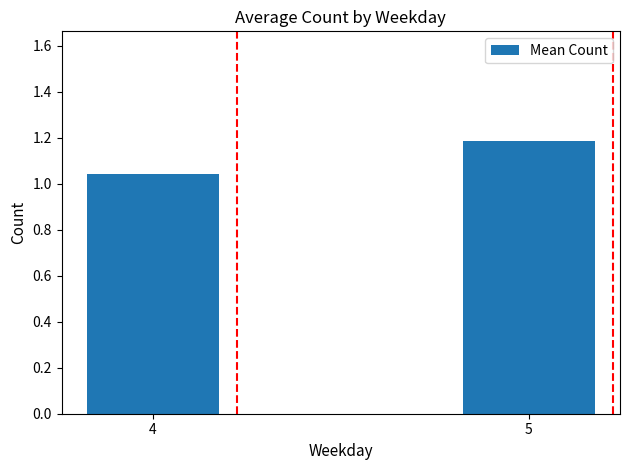

How many values are between 1 and 2?

2